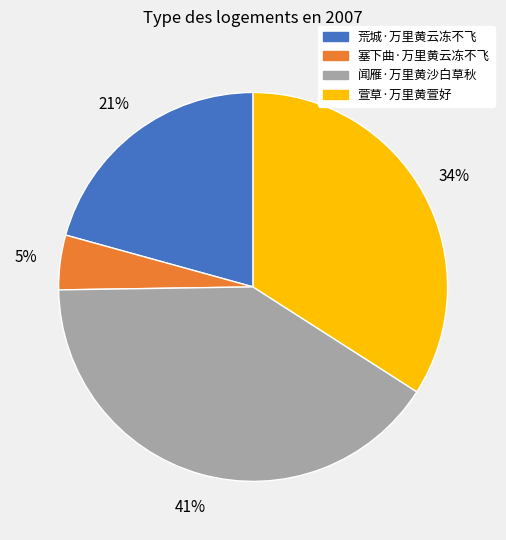

Is the sum of 荒城·万里黄云冻不飞 and 萱草·万里黄萱好 greater than half?

Yes